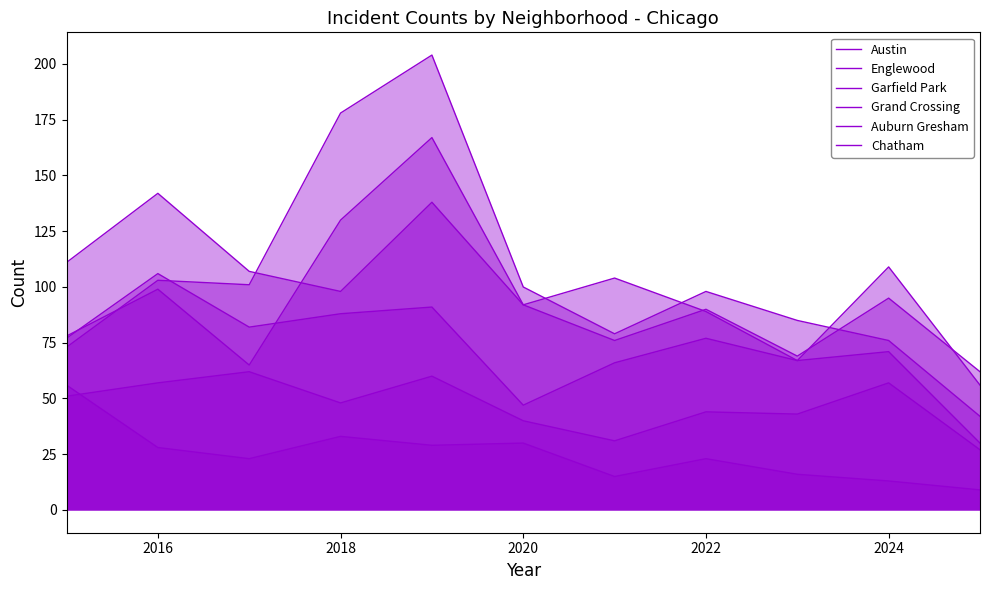

True or false: Englewood and Garfield Park cross at least once.

True